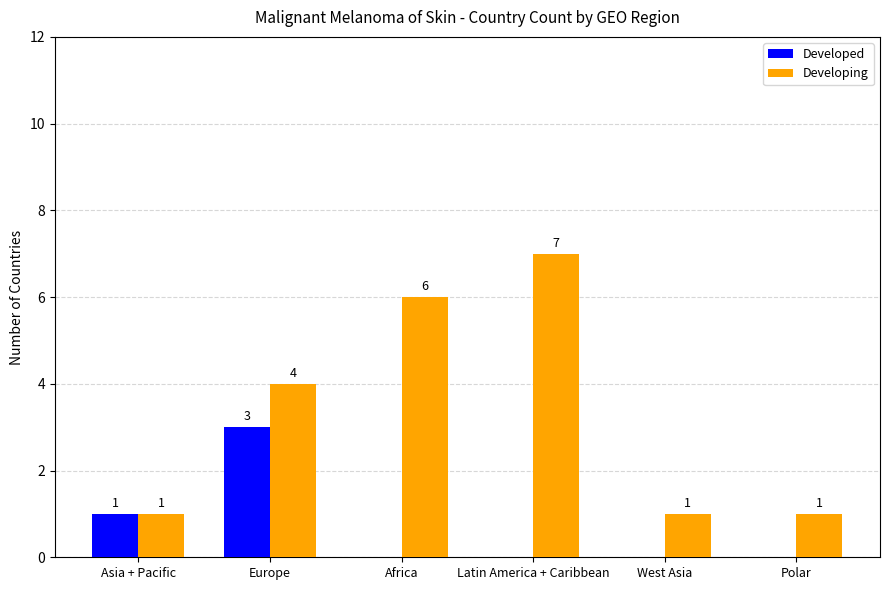

What are all the series names shown in the legend?

Developed, Developing